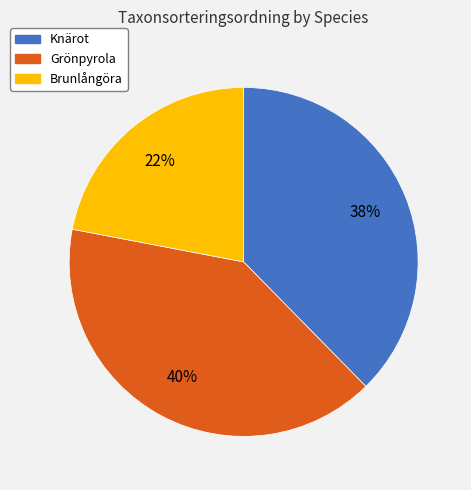

How many segments does this pie chart have?

3